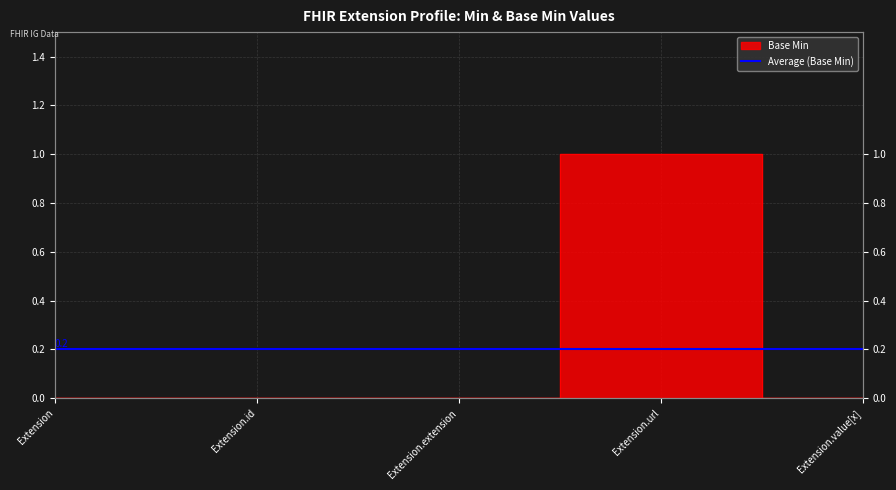

What is the greatest value displayed?

1